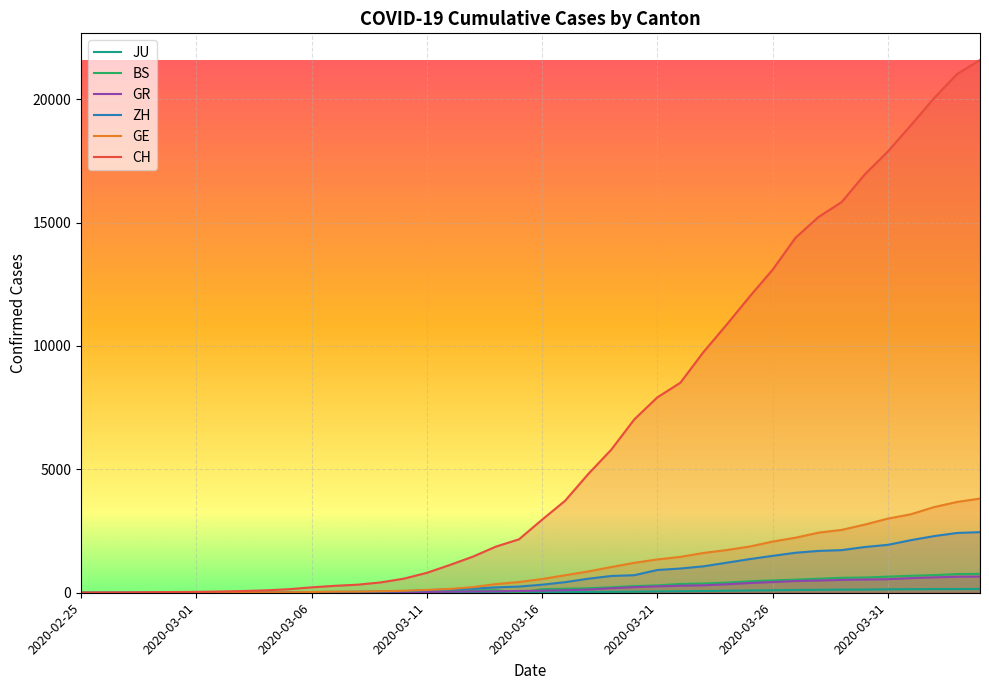

Which series has the largest range (max minus min)?

CH